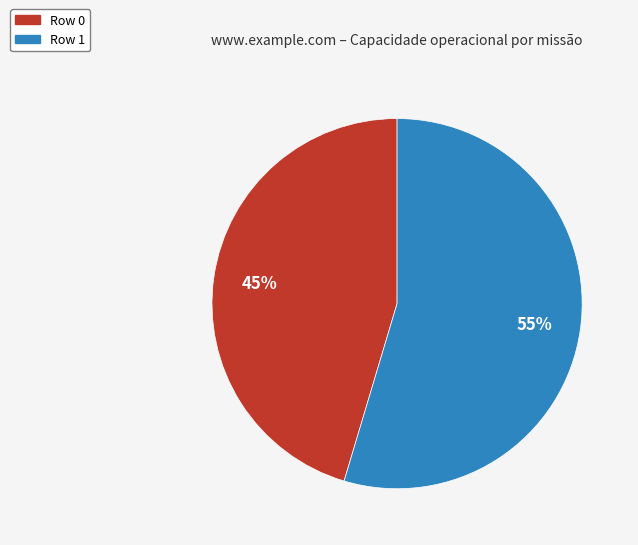

What percentage is the Row 0 slice, to the nearest percent?

45%